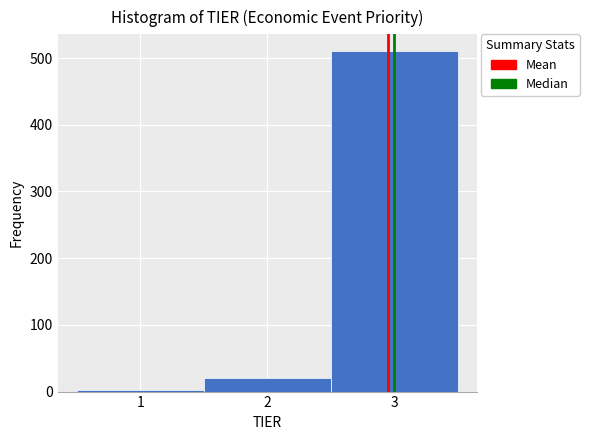

Reading left to right, list every bar in this chart as the range it spans on the x-axis followed by its height. The values are not printed on the chart, so give them approximately, as read against the axis.

0.5 to 1.5: under 10
1.5 to 2.5: 20
2.5 to 3.5: 510